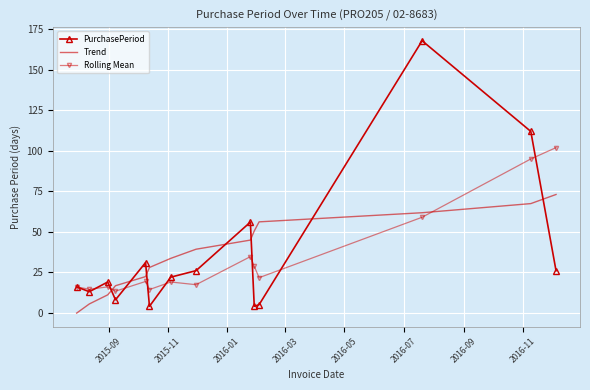

What is the minimum value for Rolling Mean?

13.3